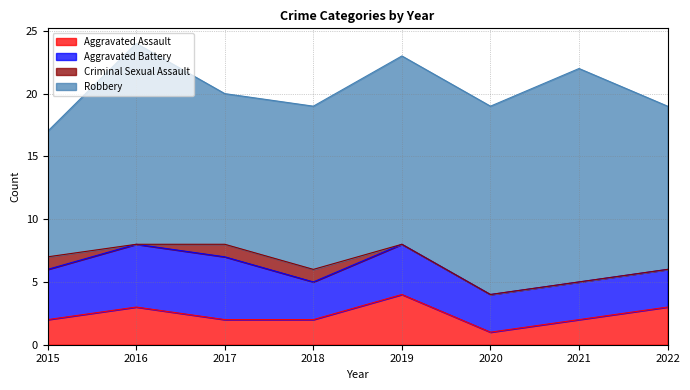

True or false: Aggravated Assault has a value of 3 at 2021.

False